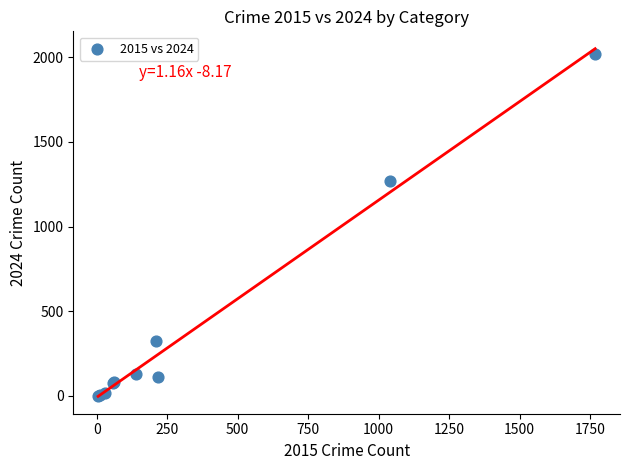

What Y value in the scatter plot is closest to 1009?

1270